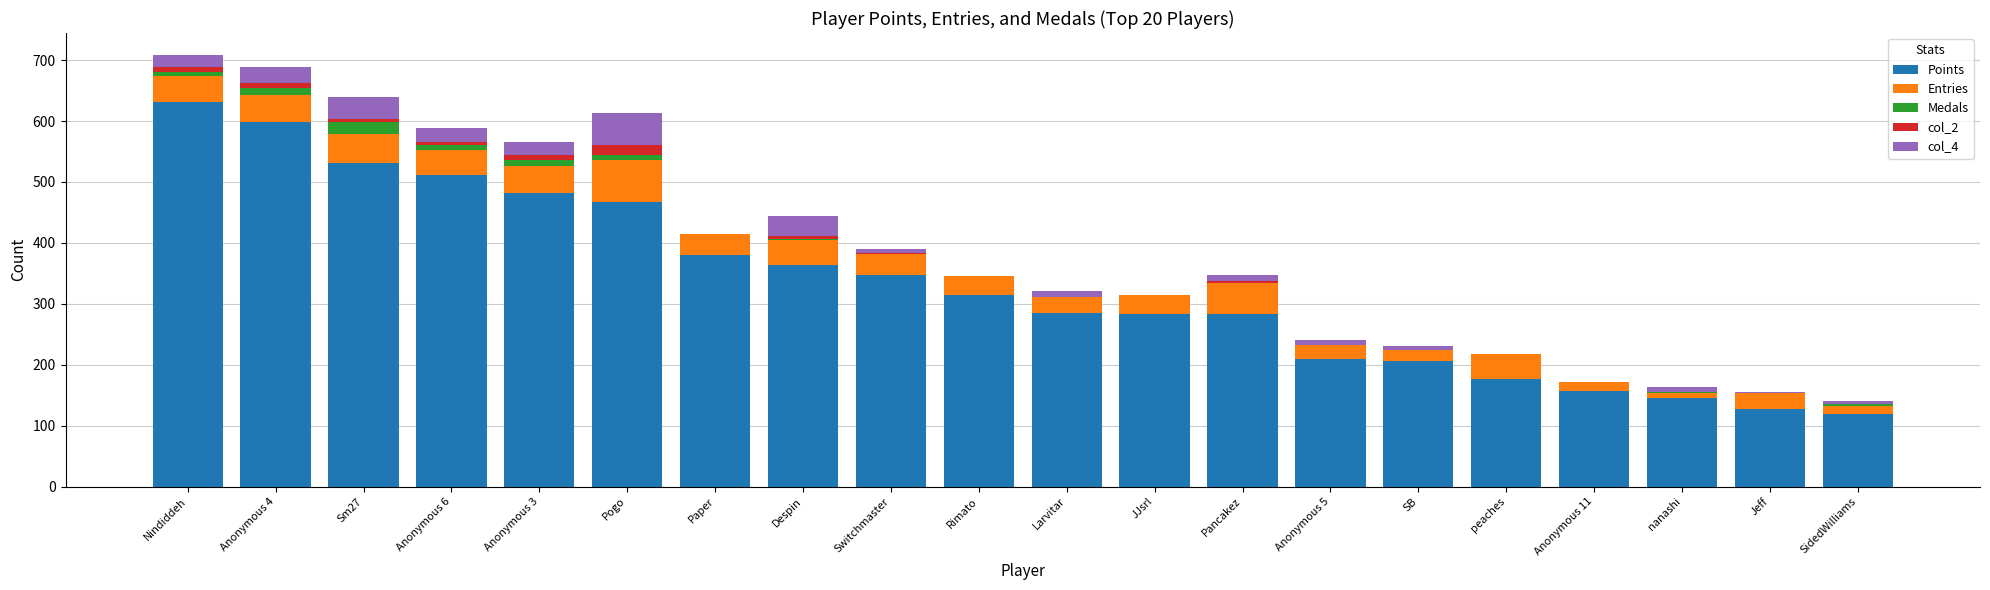

True or false: Points has a value of 295 at Sm27.

False